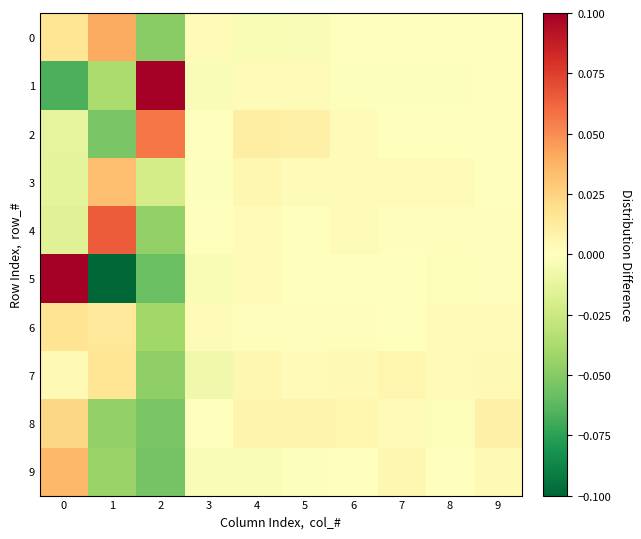

What is the spread (max minus min) of values at 0?

0.4